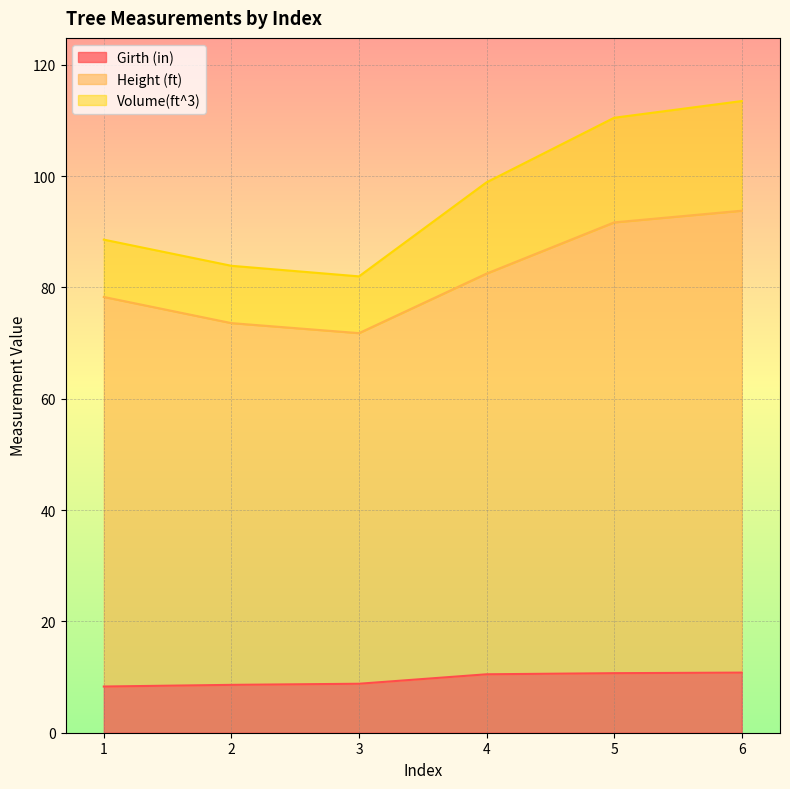

Where is Girth (in) nearest to the value 9?

3